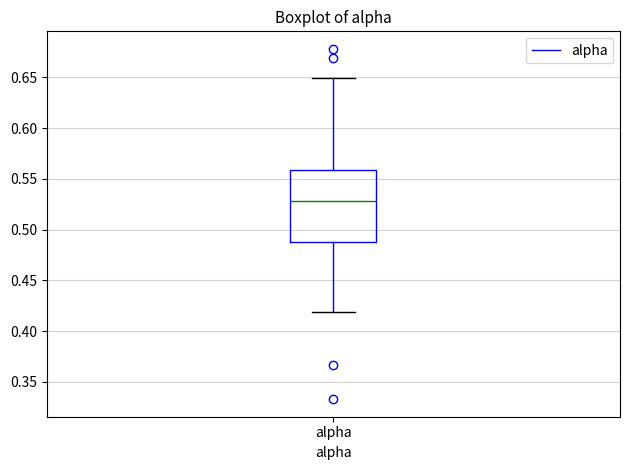

Transcribe this box plot: give where the median line is, the range the box spans, and where the two whiskers end, as read against the y-axis. The values are not printed on the chart, so give them approximately, as read against the axis.

median 0.53, box 0.49 to 0.56, whiskers 0.42 to 0.65